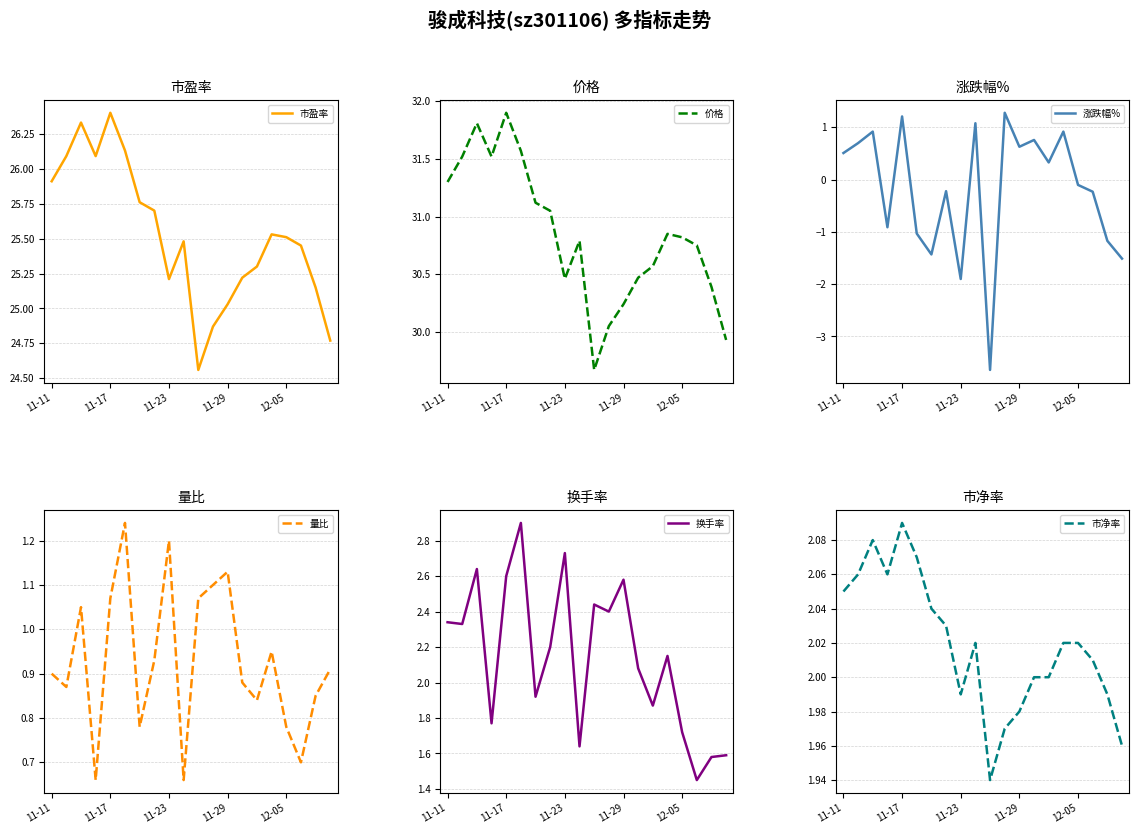

Where is 市盈率 nearest to the value 25?

11-29